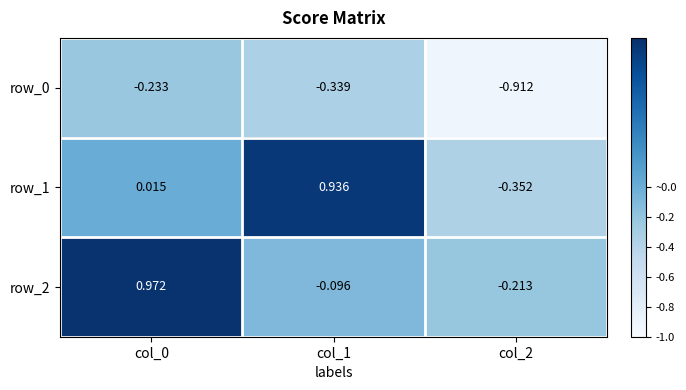

What is the spread (max minus min) of values at col_0?

1.2